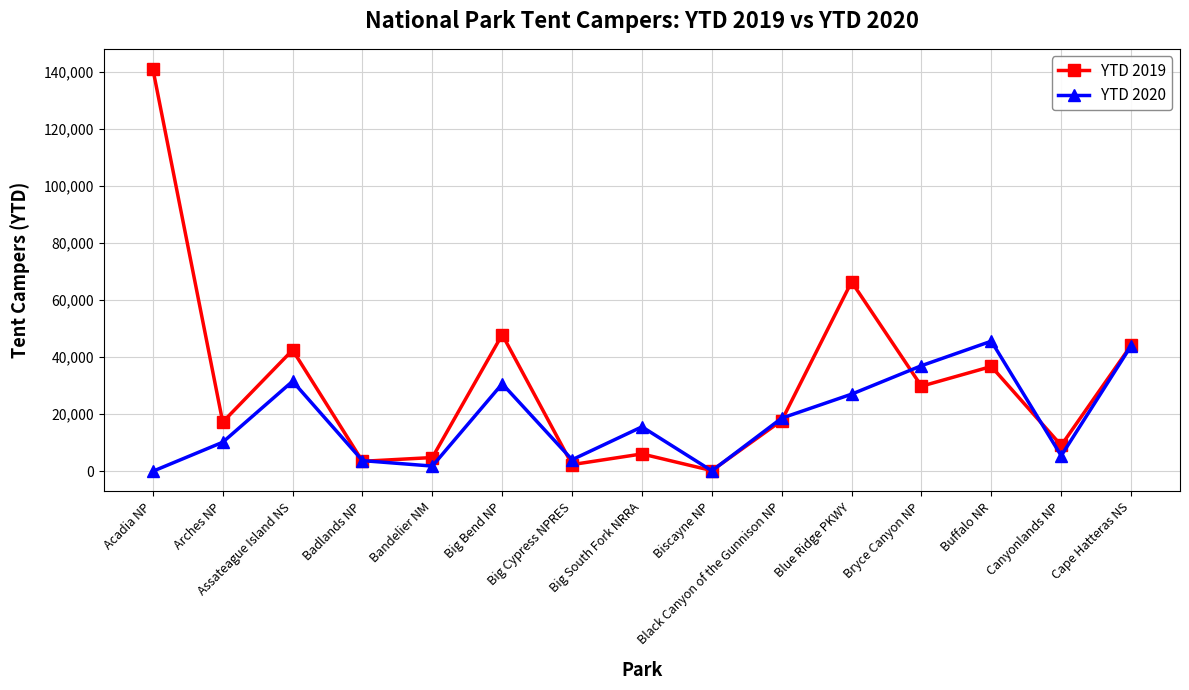

What is the label of the 15th point from the left?

Cape Hatteras NS